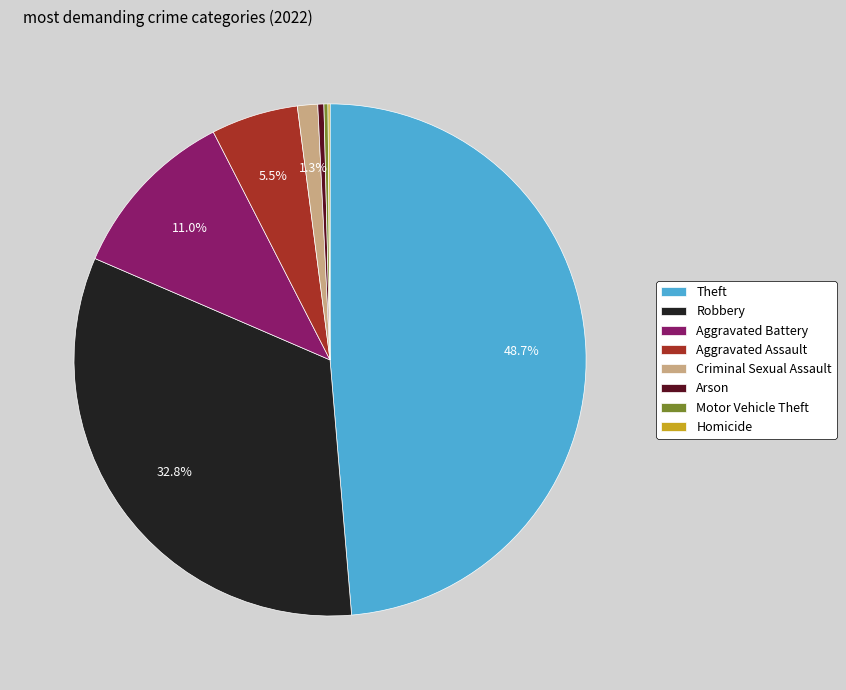

Which category has the biggest portion of the pie?

Theft